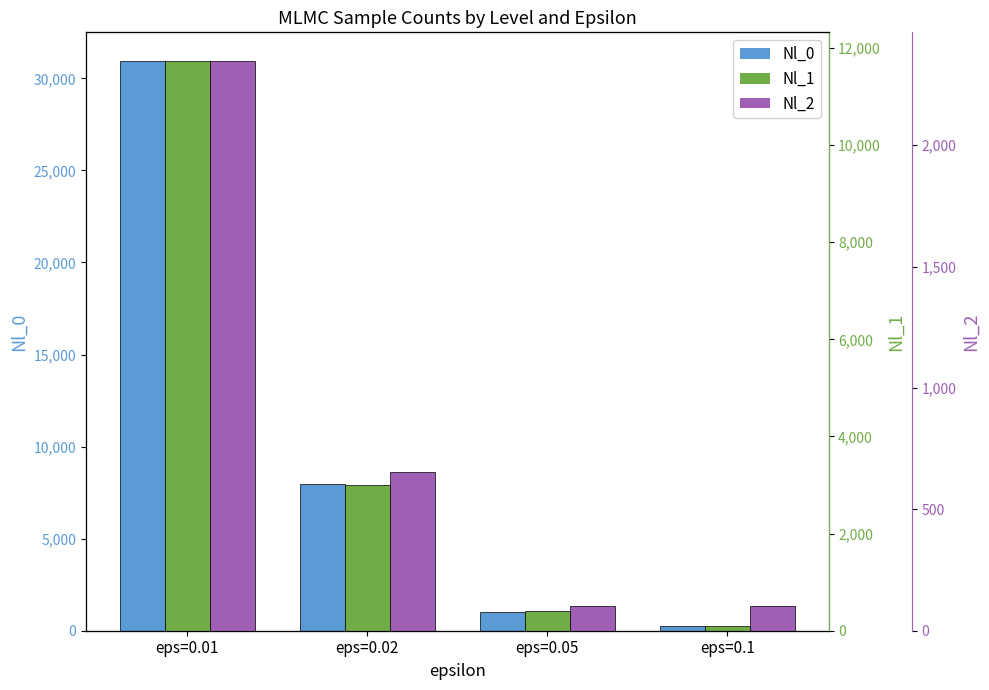

What is the sum of all Nl_0 values?

40181